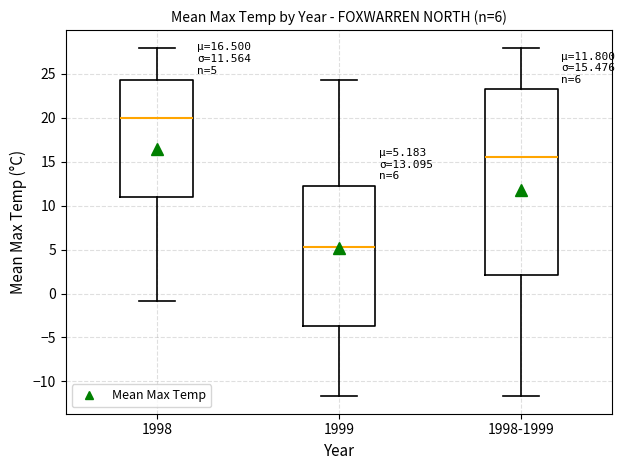

Which box is the tallest, from its lower edge to its upper edge?

1998-1999